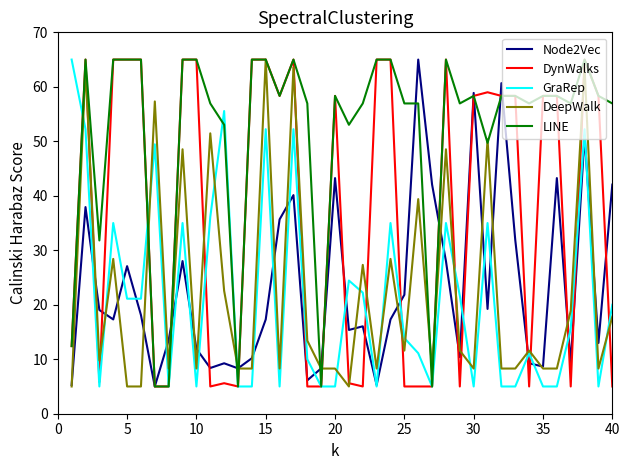

What is the minimum value for LINE?

5.0